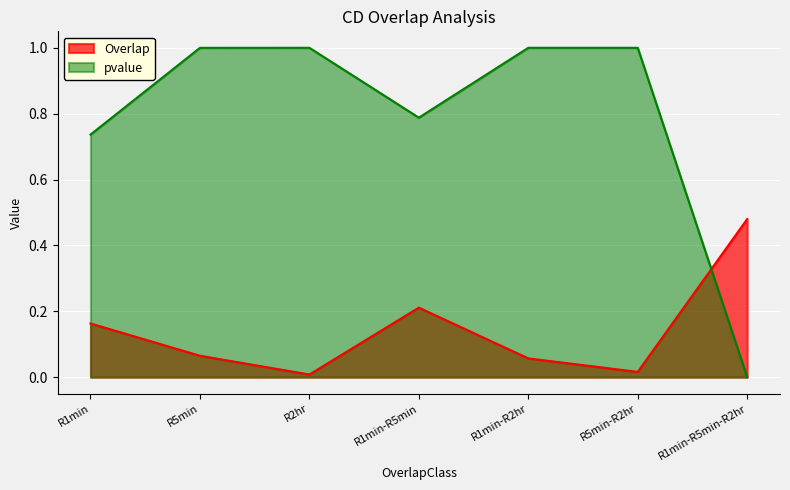

Which label corresponds to the smallest value in the chart?

R1min-R5min-R2hr